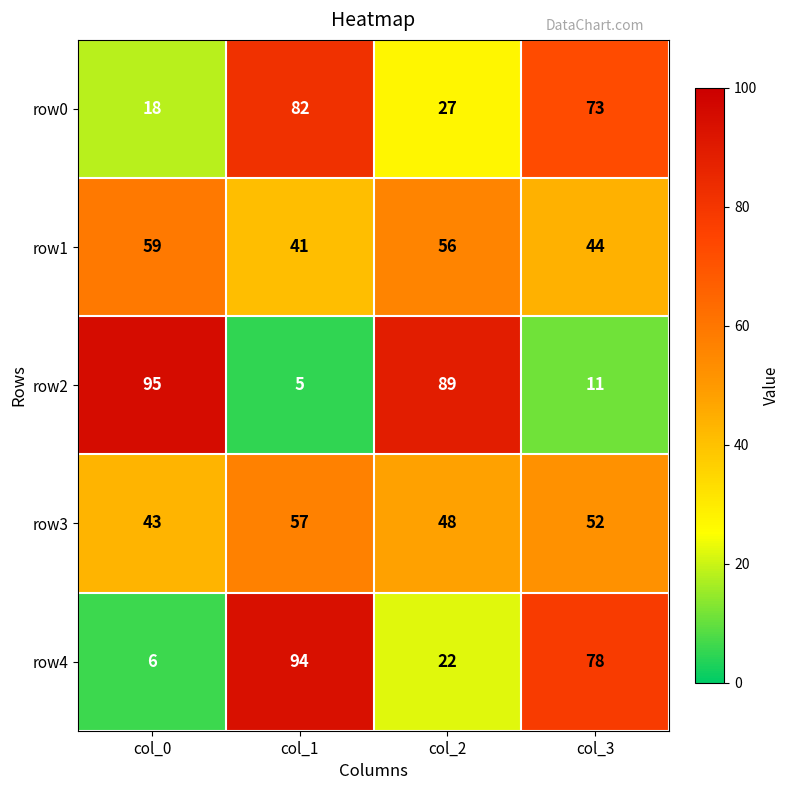

What is the difference between the maximum and second lowest values in the row2 series?

84